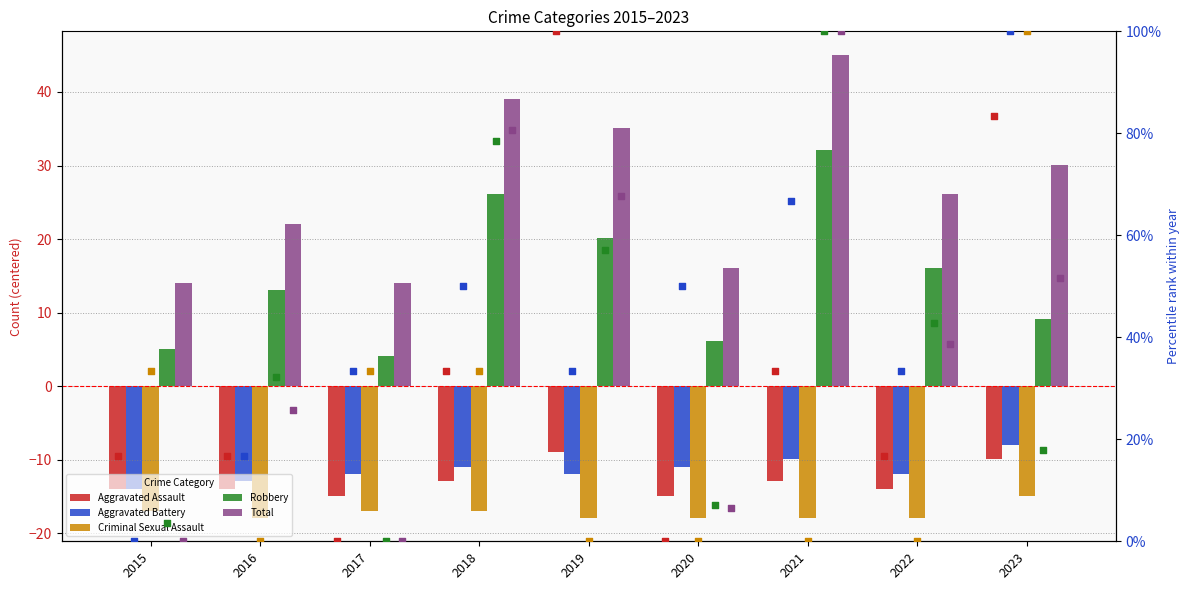

Which series has the largest total across all categories?

Total